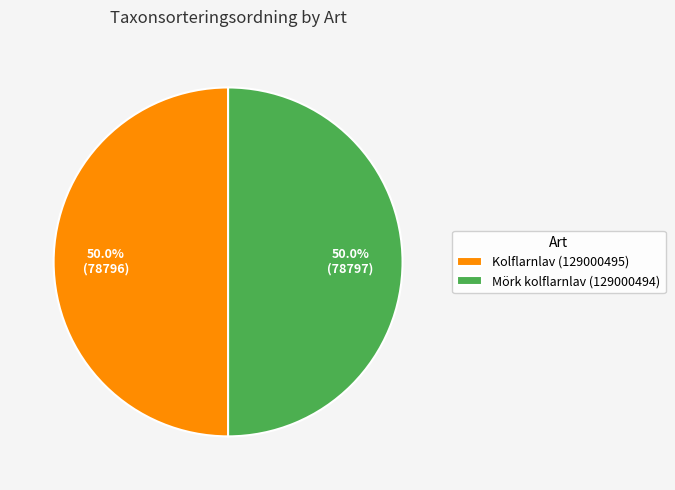

What percentage is the Kolflarnlav (129000495) slice, to the nearest percent?

50%